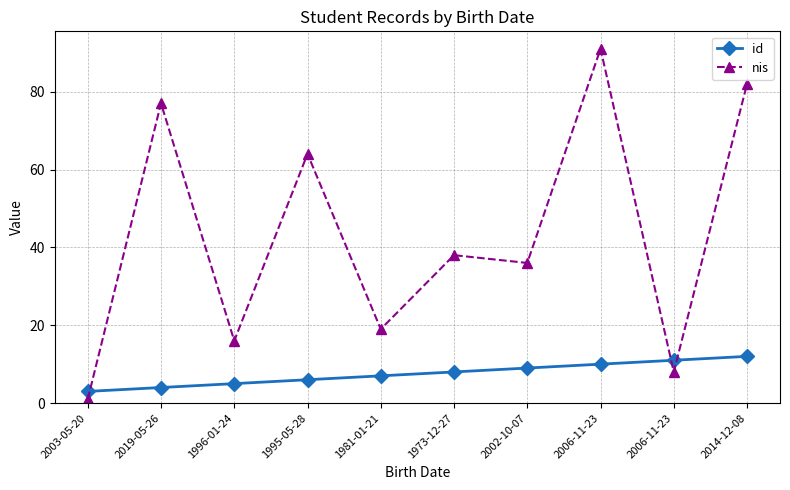

What are all the series names shown in the legend?

id, nis